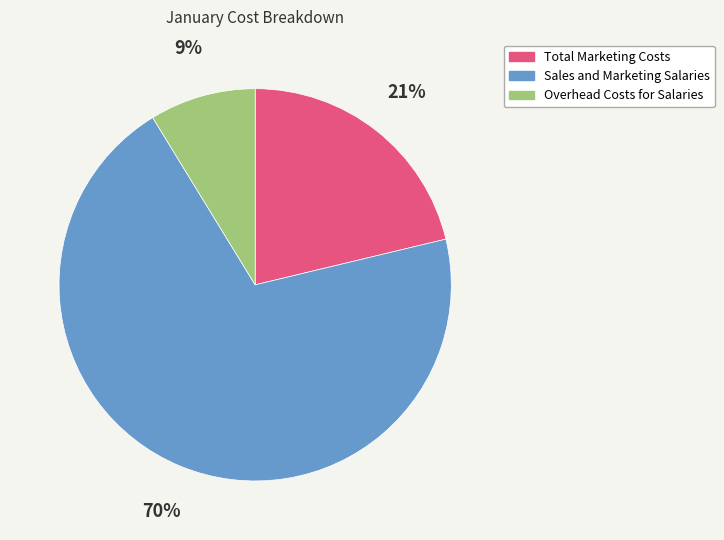

Do Total Marketing Costs and Overhead Costs for Salaries together represent more than half of the pie?

No